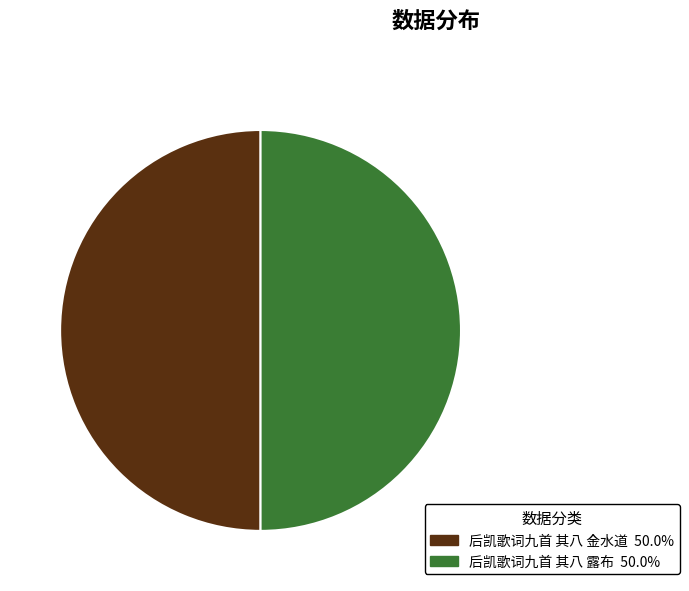

Is the sum of 后凯歌词九首 其八 金水道 and 后凯歌词九首 其八 露布 greater than half?

Yes